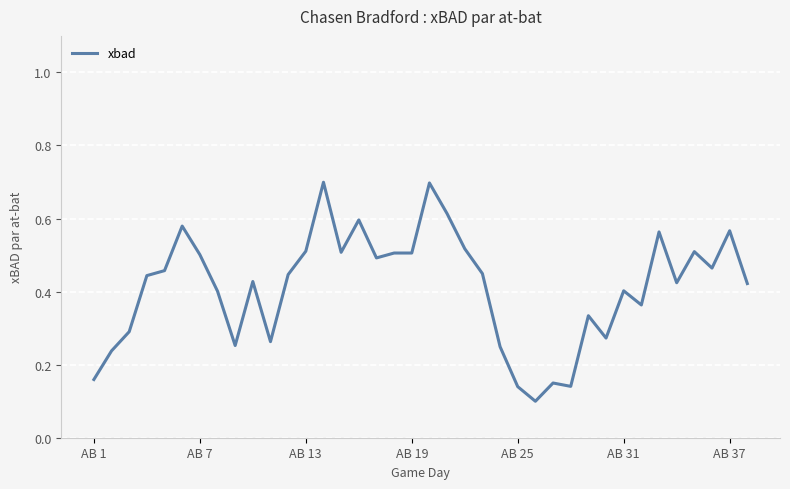

What is the maximum value shown in the chart?

0.7